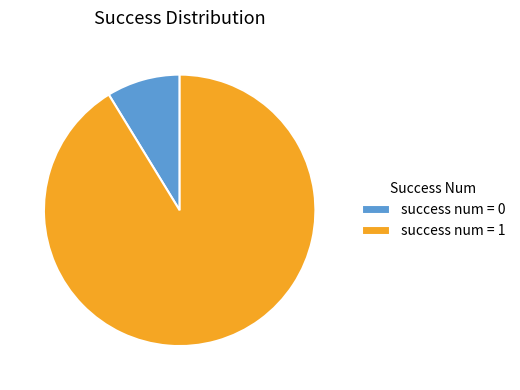

How many slices are in this pie chart?

2